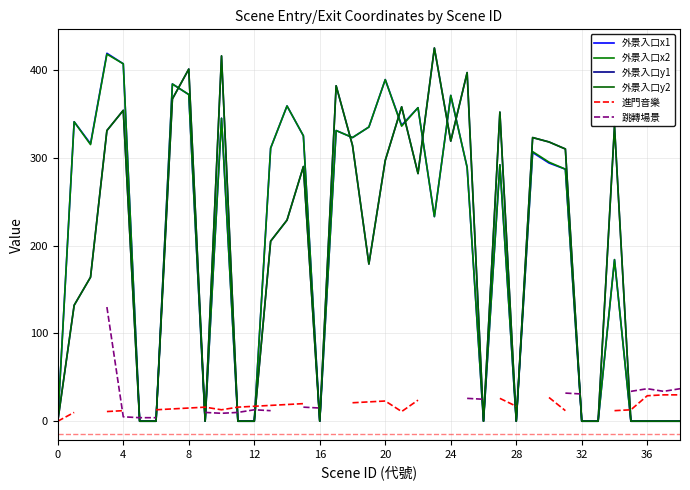

What is the label of the 11th point from the right?

28